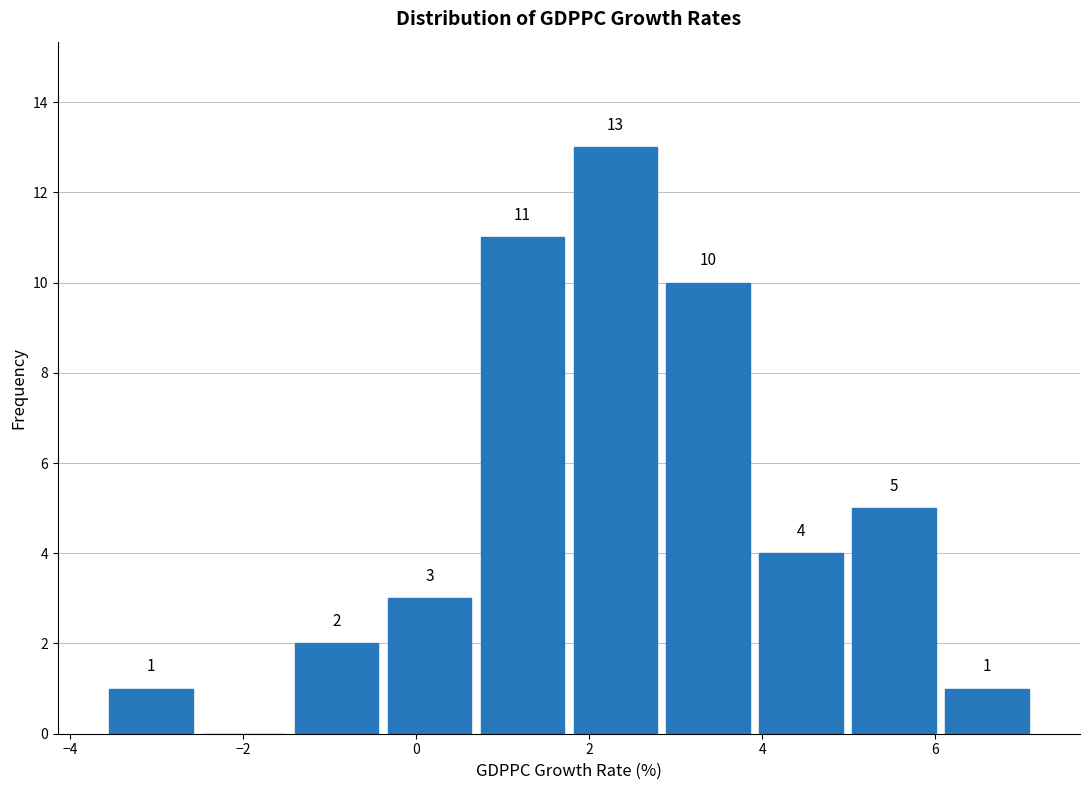

Which range on the x-axis has the tallest bar?

1.8 to 2.8